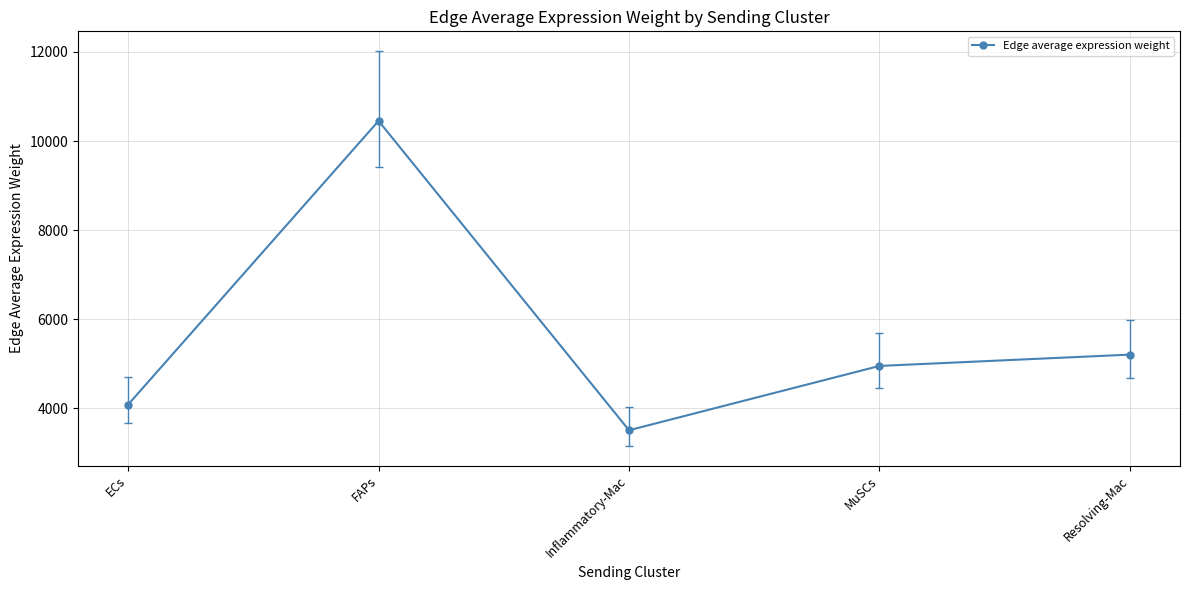

Where does the data first go above 4950?

FAPs